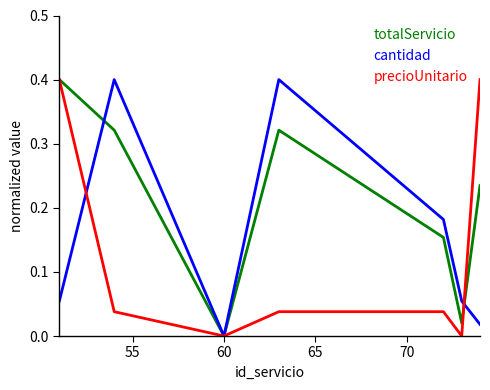

Rank the series by their average value, from lowest to highest.

precioUnitario, cantidad, totalServicio